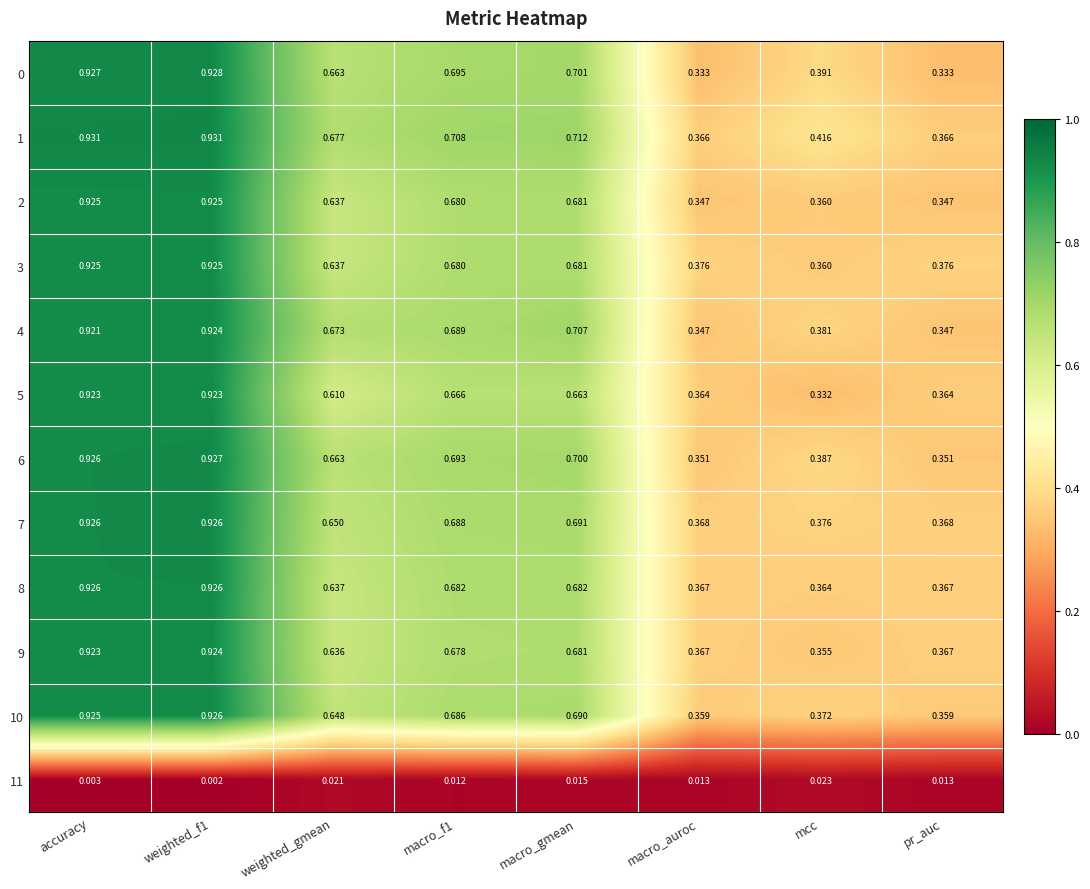

Is the value of 3 at weighted_f1 greater than the value of 1 at pr_auc?

Yes